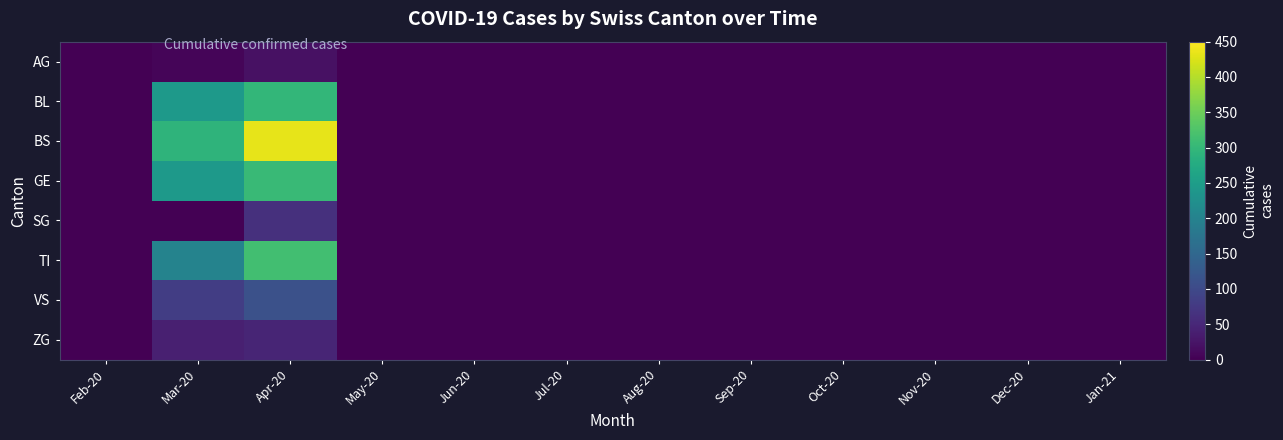

At which category does the chart reach its peak across all series?

Apr-20